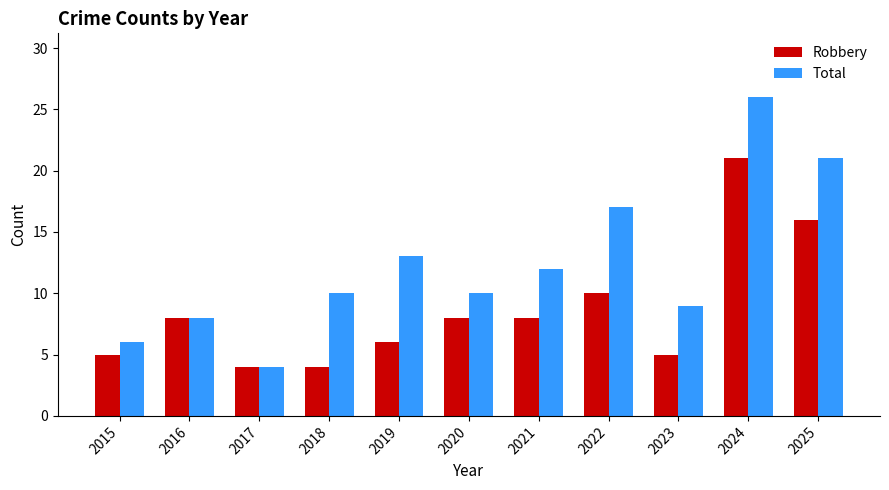

At how many categories does at least one series exceed 7?

9